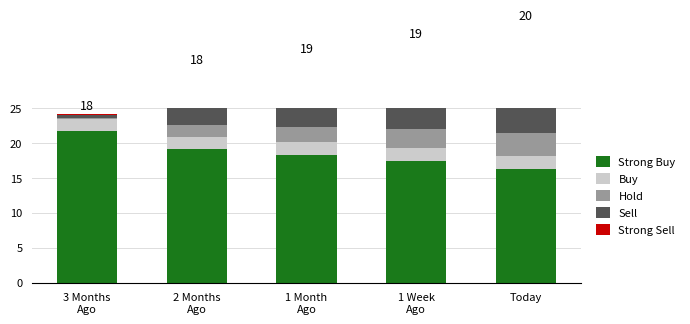

What is the value of the Sell bar at the 5th from the left?

15.5